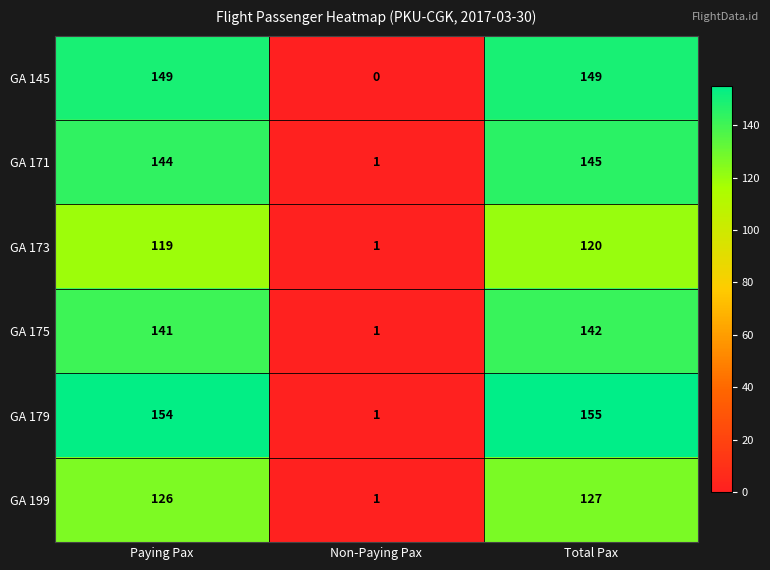

What is the total value across all series at Total Pax?

838